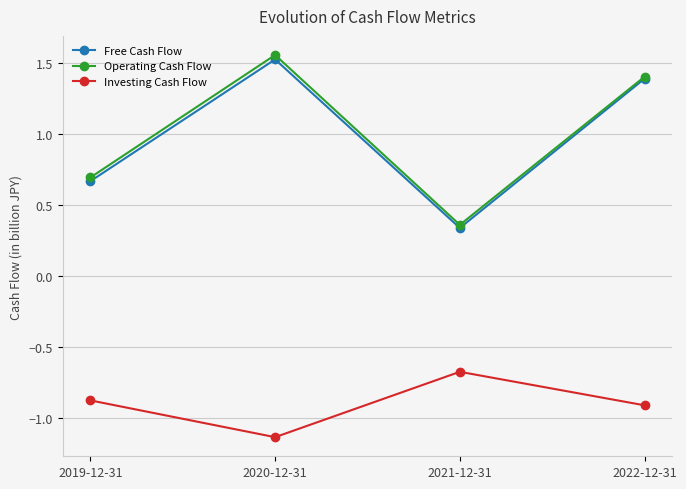

What is the sum of all Investing Cash Flow values?

-3.6